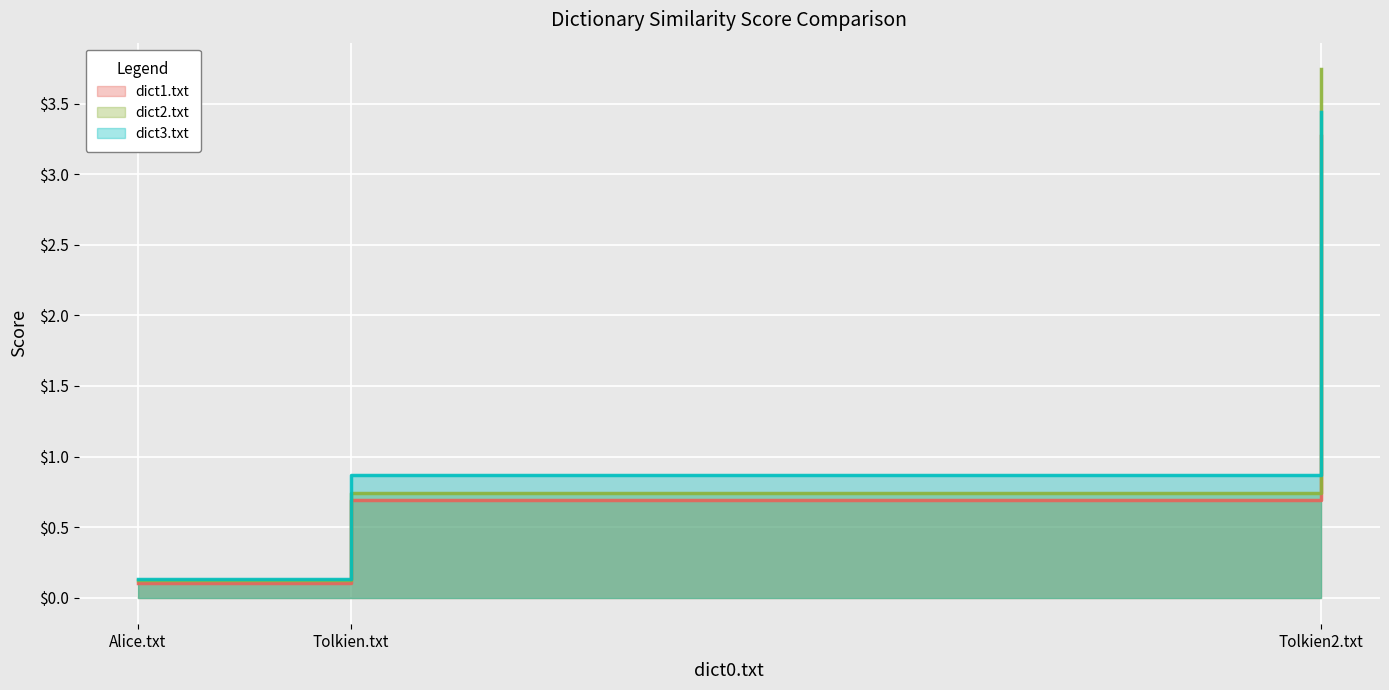

The dict3.txt series shows 0.2 at Alice.txt. True or false?

False